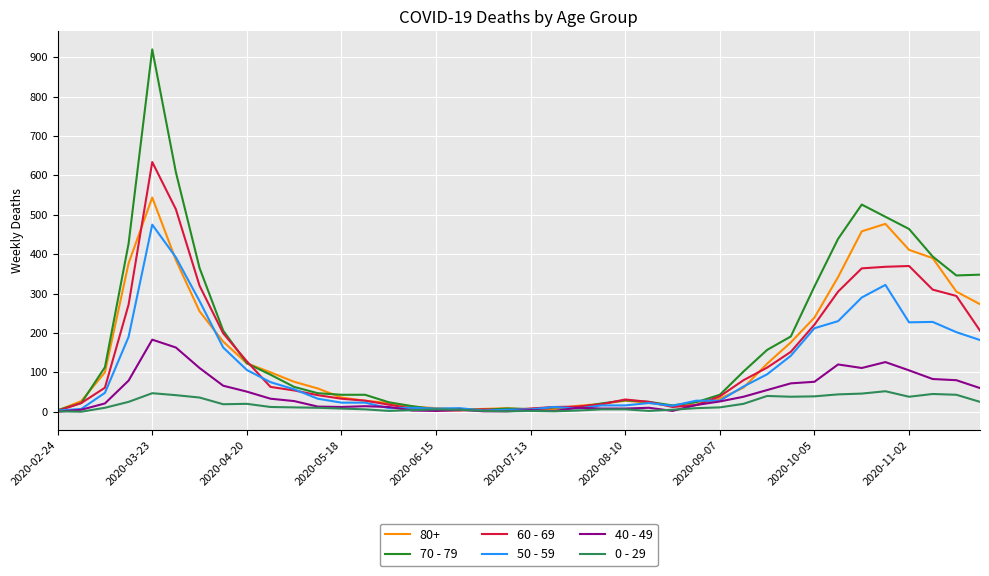

How many lines are shown in the chart?

6